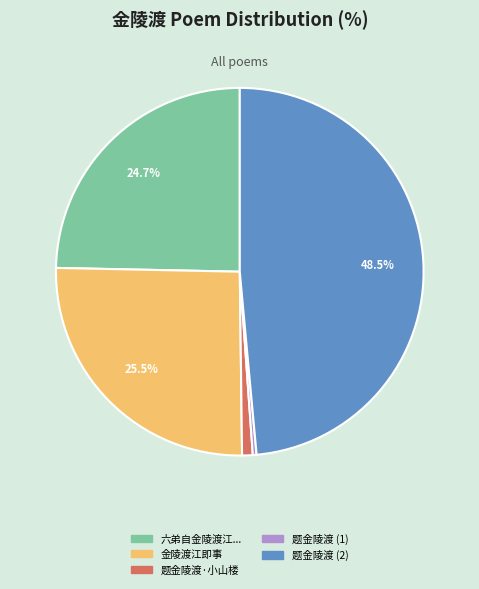

How many segments does this pie chart have?

5